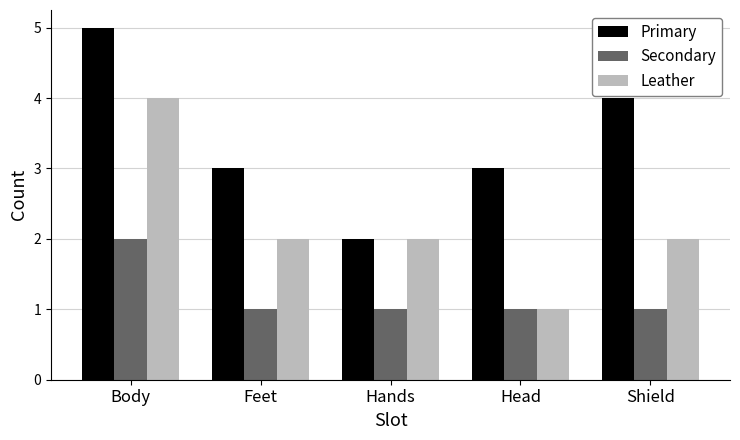

Reading right to left, extract all data points from this chart.

Primary: Shield=4	Head=3	Hands=2	Feet=3	Body=5
Secondary: Shield=1	Head=1	Hands=1	Feet=1	Body=2
Leather: Shield=2	Head=1	Hands=2	Feet=2	Body=4